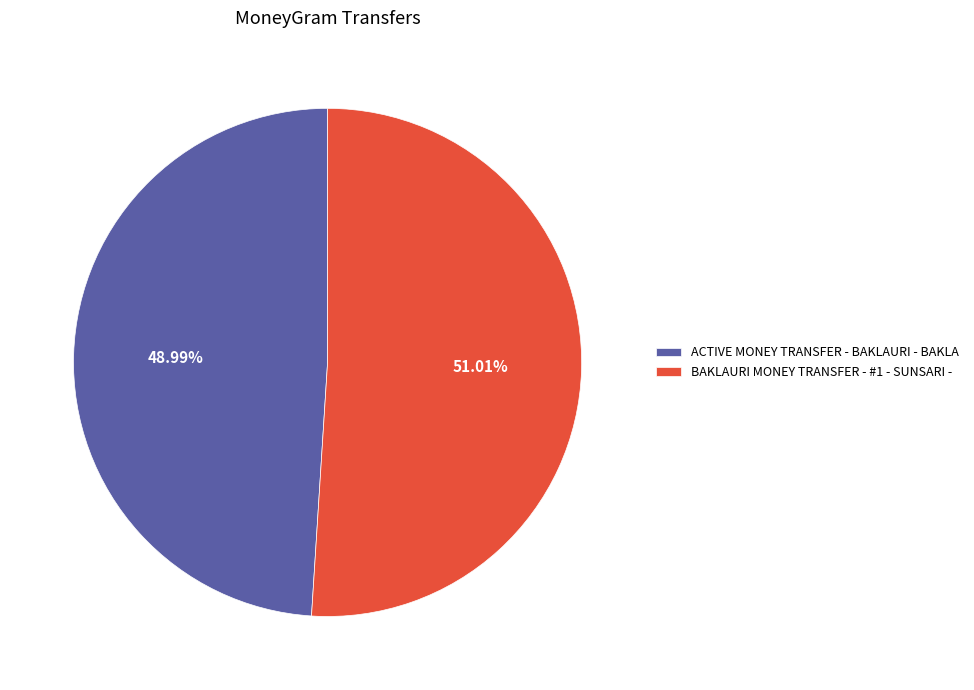

True or false: BAKLAURI MONEY TRANSFER - #1 - SUNSARI - accounts for 51% of the total.

True